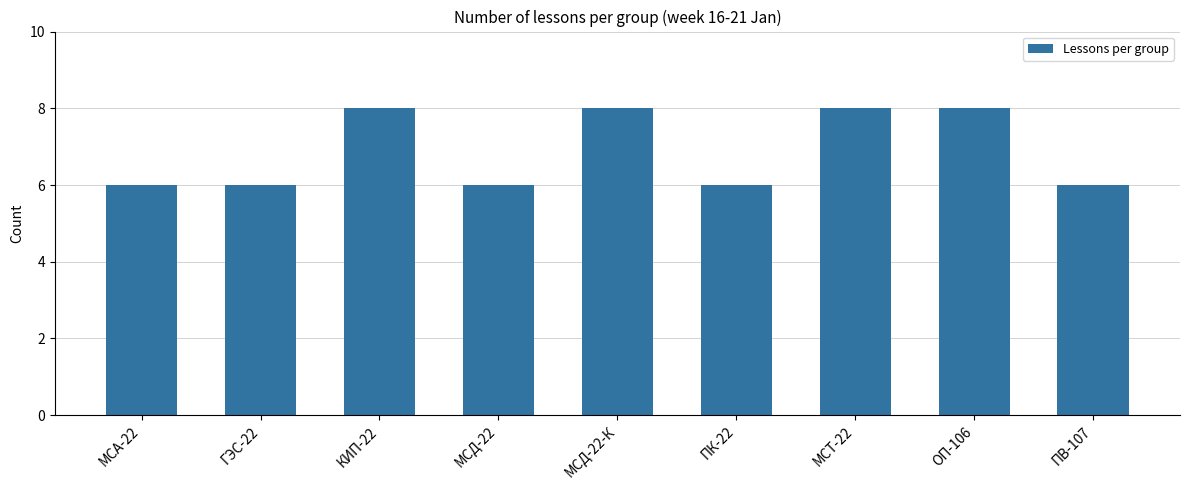

Is it true that the value at ОП-106 is 8?

True